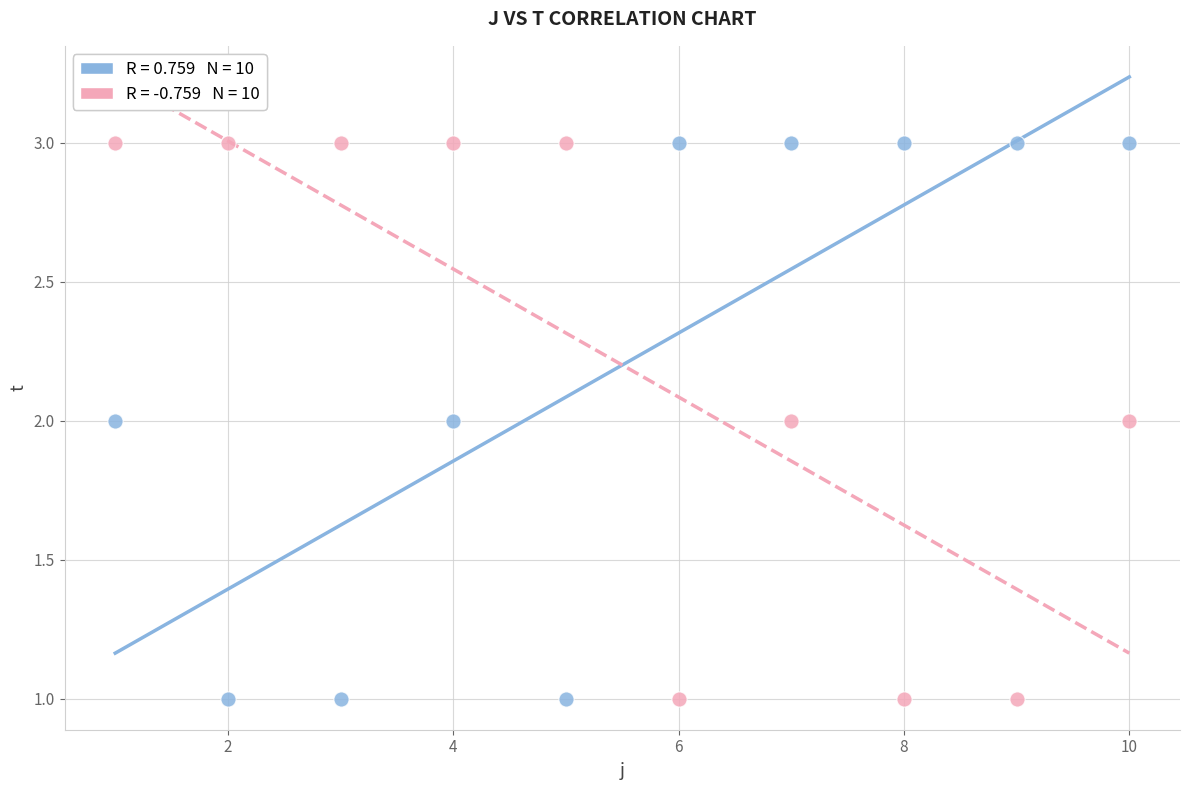

Across all data points, what is the range of X values (max minus min)?

9